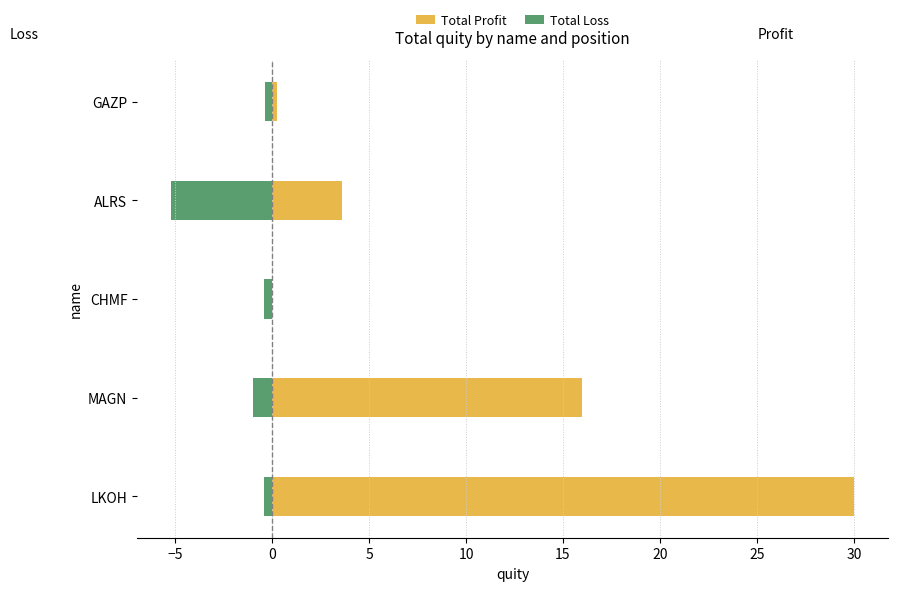

Rank the series by their average value, from highest to lowest.

Total Profit, Total Loss